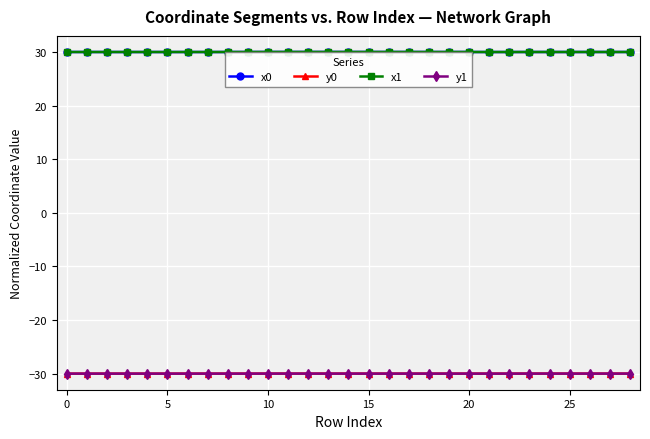

What is the smallest value displayed?

-30.0